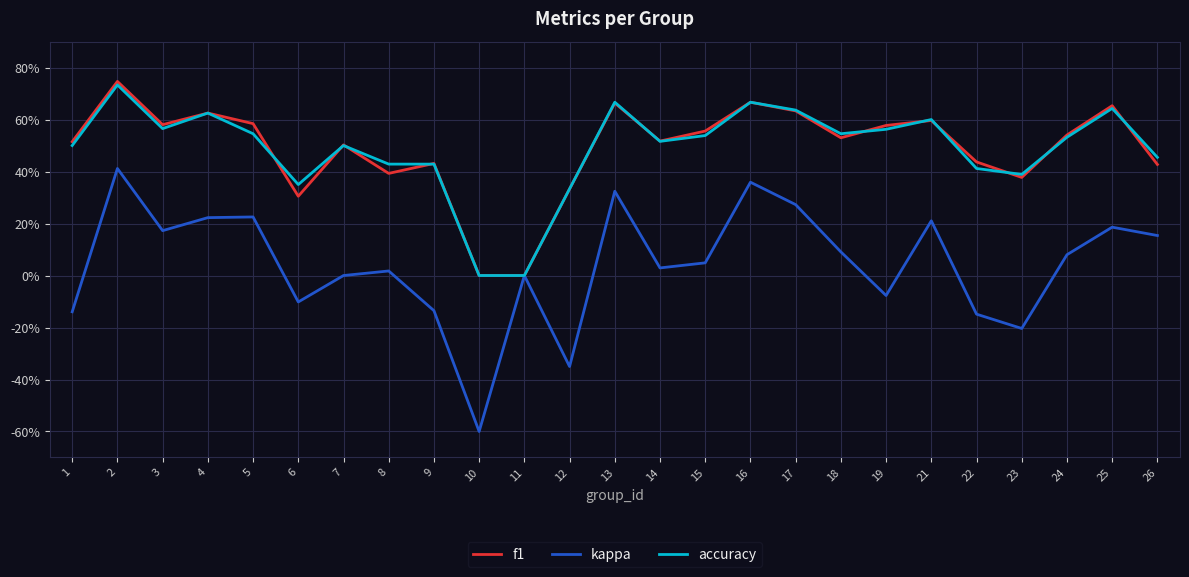

What is the difference between the accuracy values at 6 and 21?

0.2